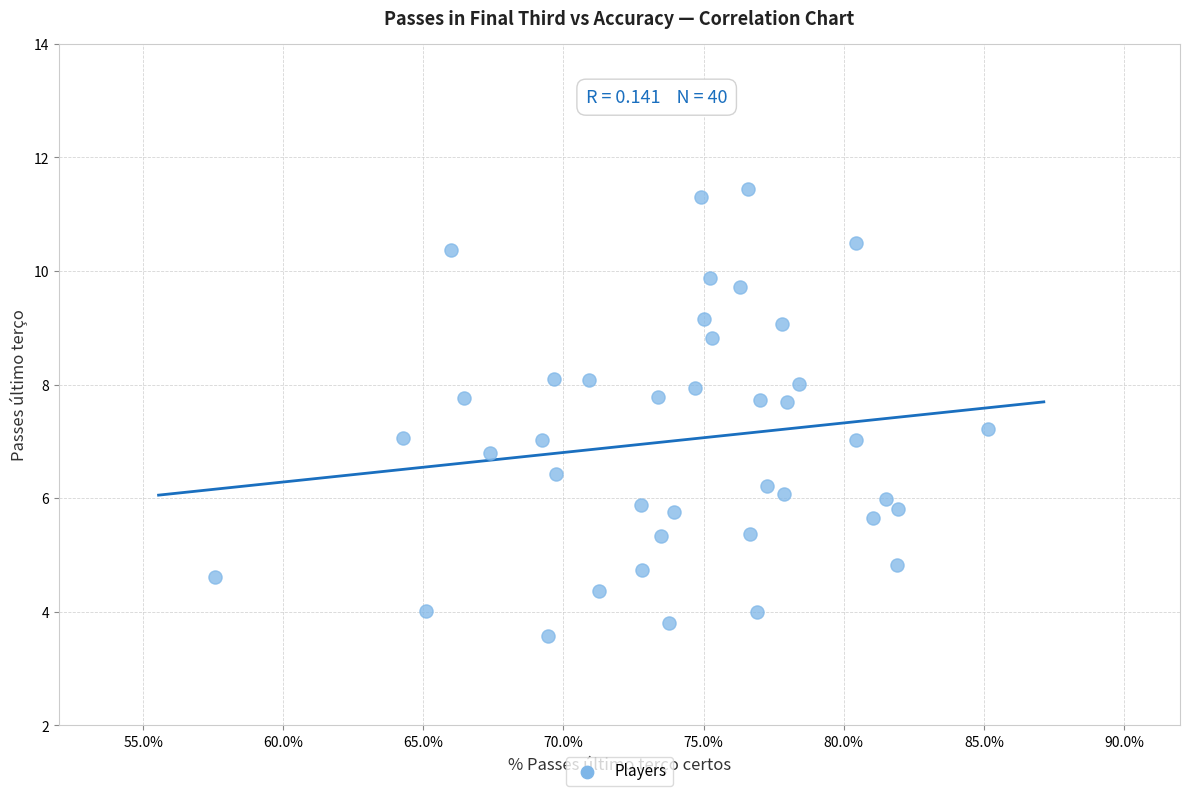

What is the range of X values (max minus min)?

27.6